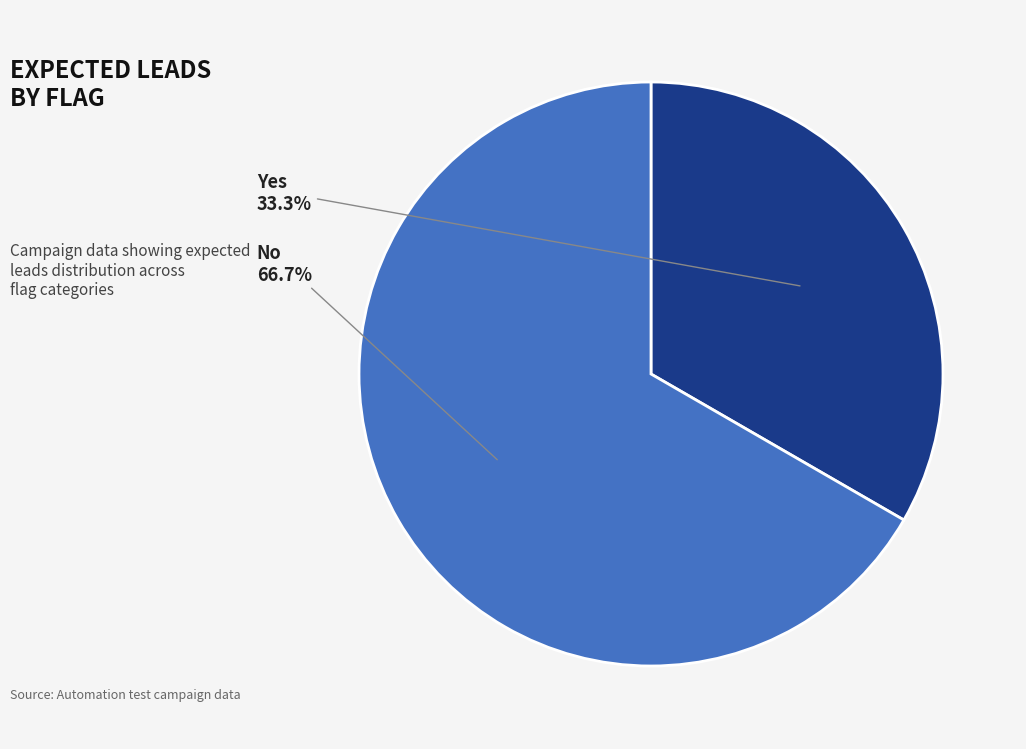

How many segments does this pie chart have?

2